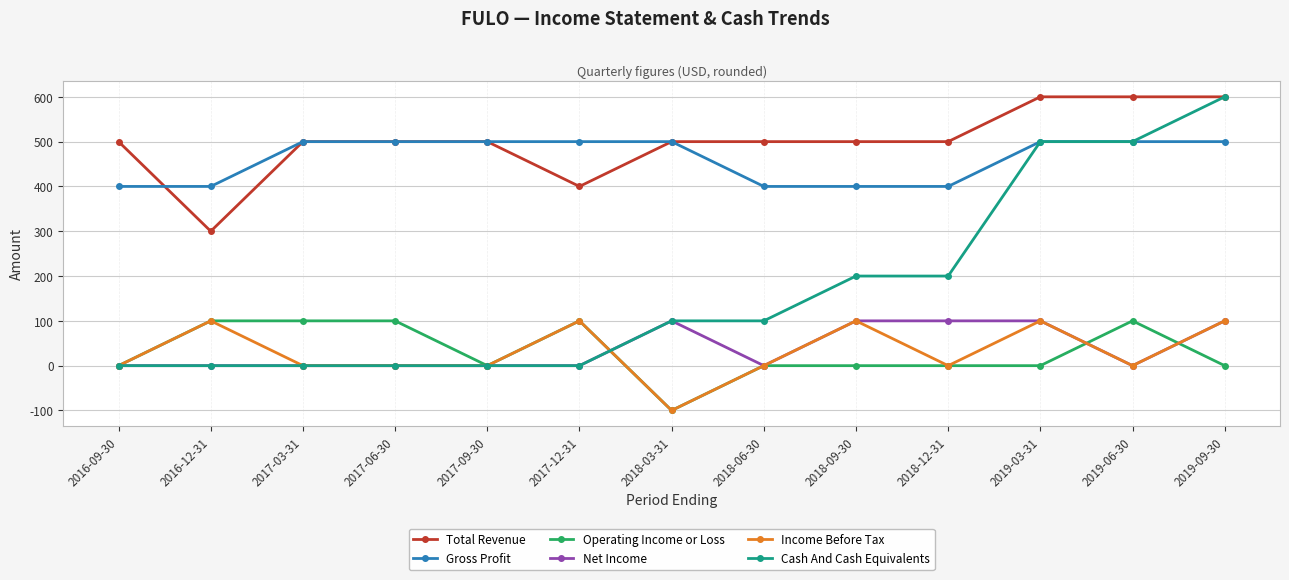

Does the chart display data point markers on the line(s)?

Yes